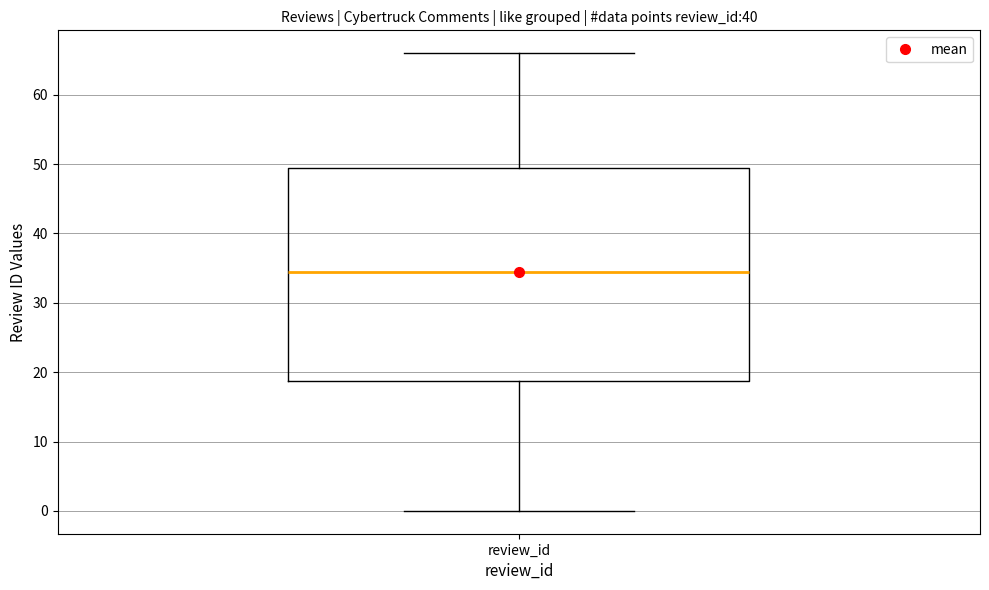

Transcribe this box plot: give where the median line is, the range the box spans, and where the two whiskers end, as read against the y-axis. The values are not printed on the chart, so give them approximately, as read against the axis.

median 35, box 19 to 50, whiskers 0 to 66